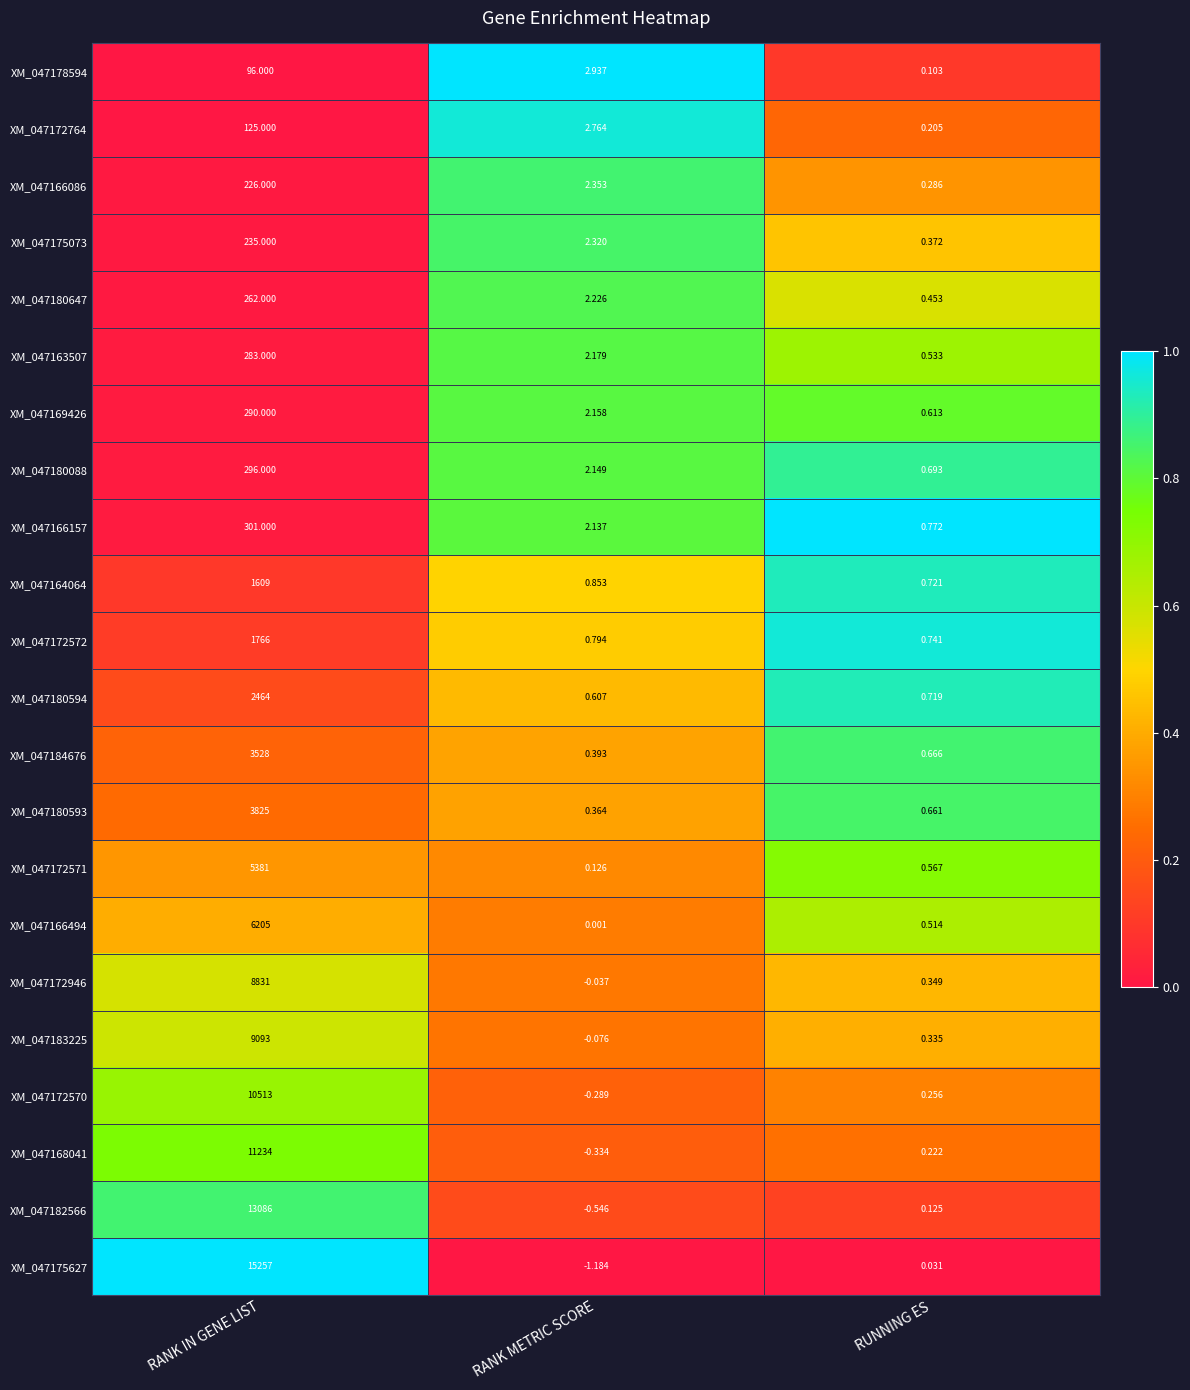

What is the total value across all series at RANK IN GENE LIST?

94906.0